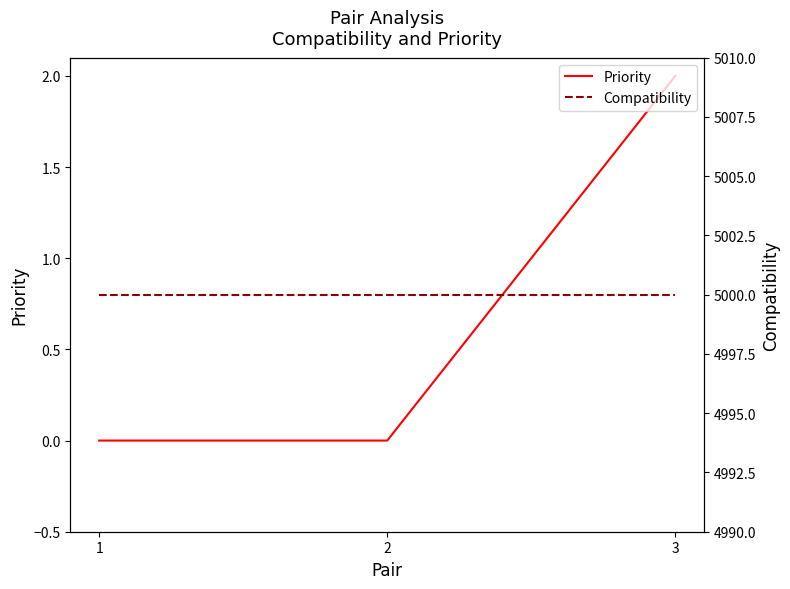

Which series has the widest spread of values?

Priority